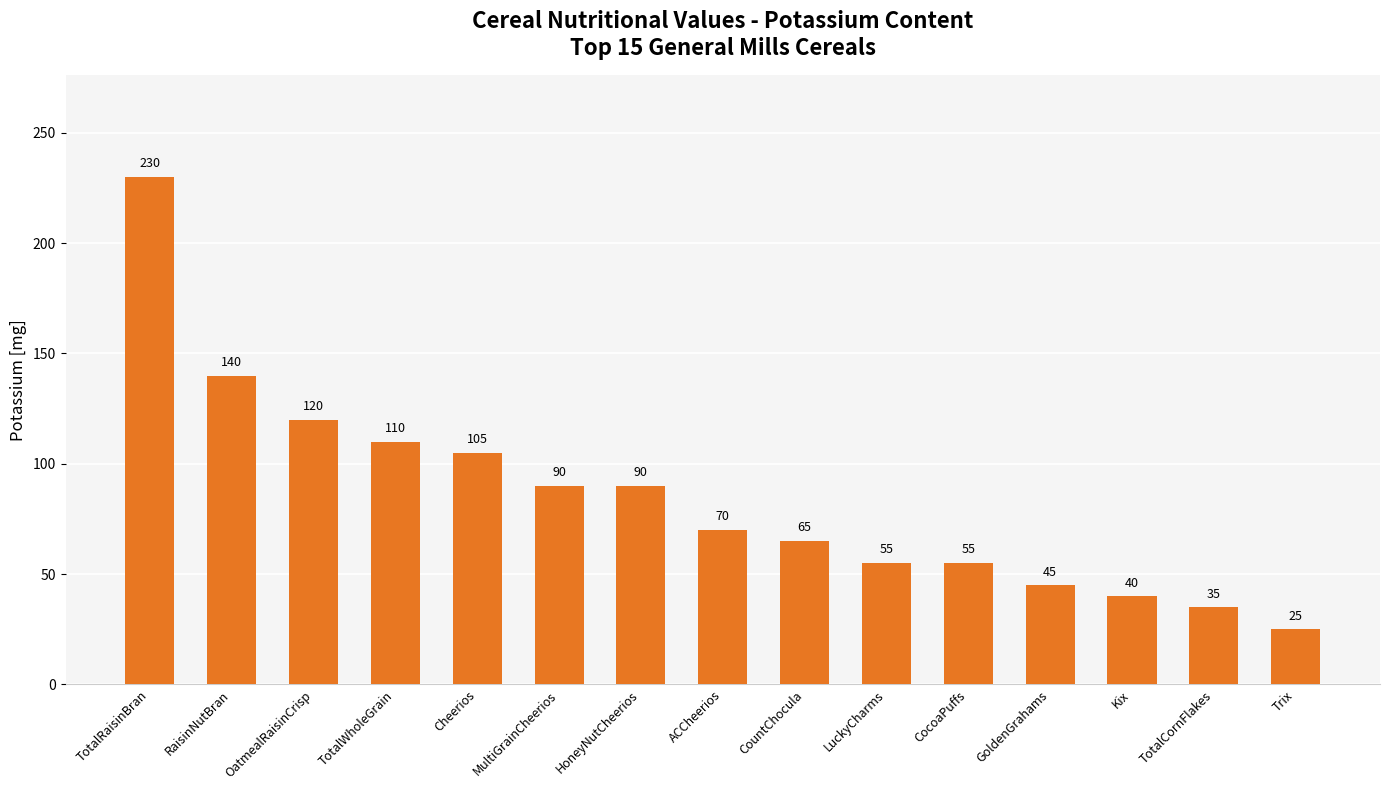

At which label is the value closest to 127?

OatmealRaisinCrisp